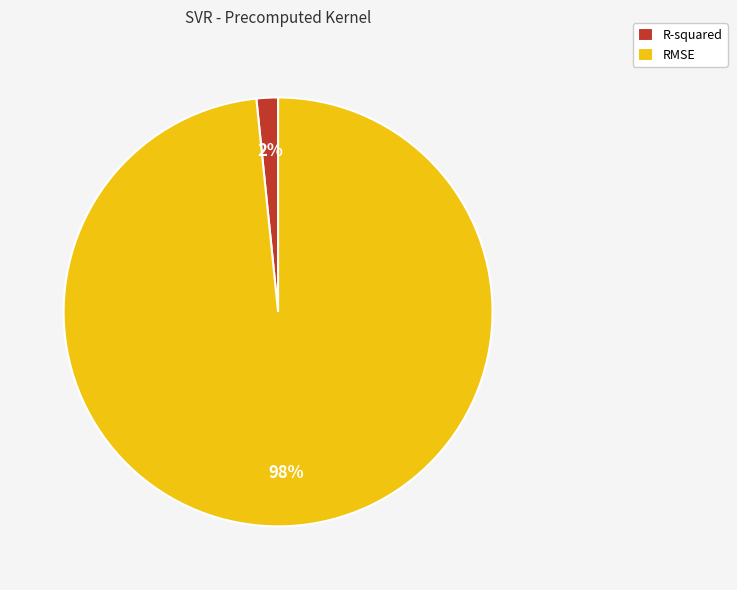

Which slice is the largest?

RMSE